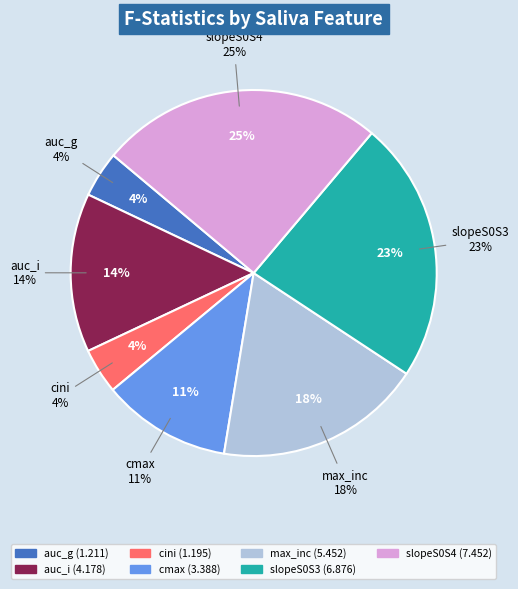

What is the change in value from auc_i to max_inc?

+1.3